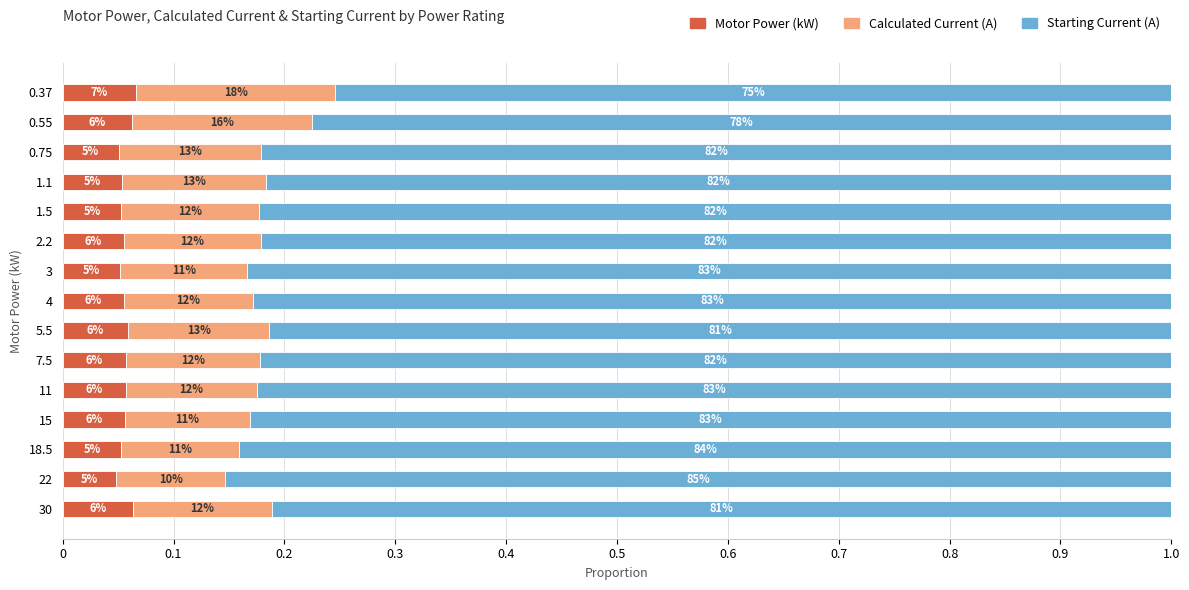

What are all the series names shown in the legend?

Motor Power (kW), Calculated Current (A), Starting Current (A)